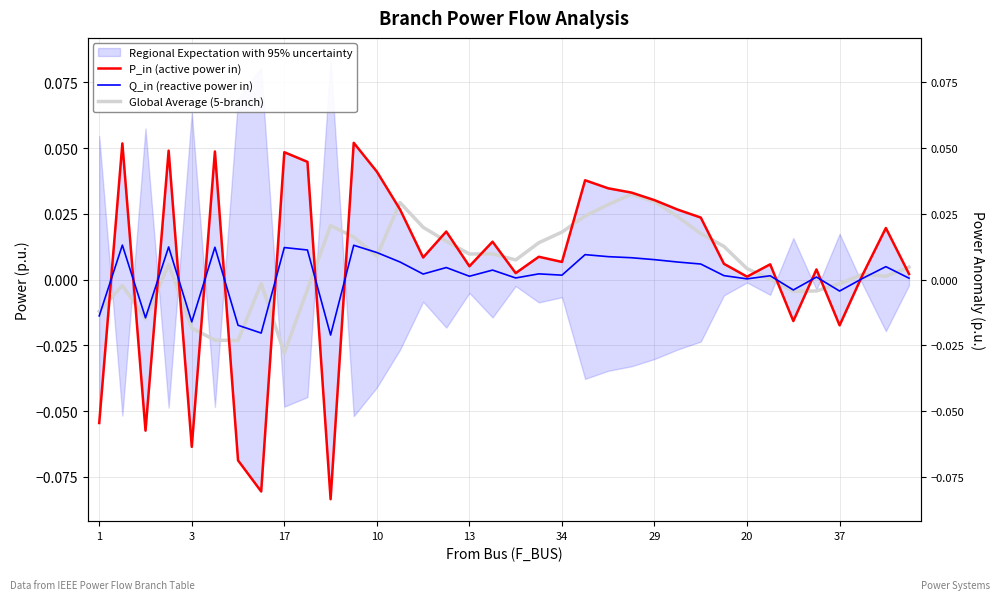

Is it true that Q_in (reactive power in) equals 0.0 at 19?

False